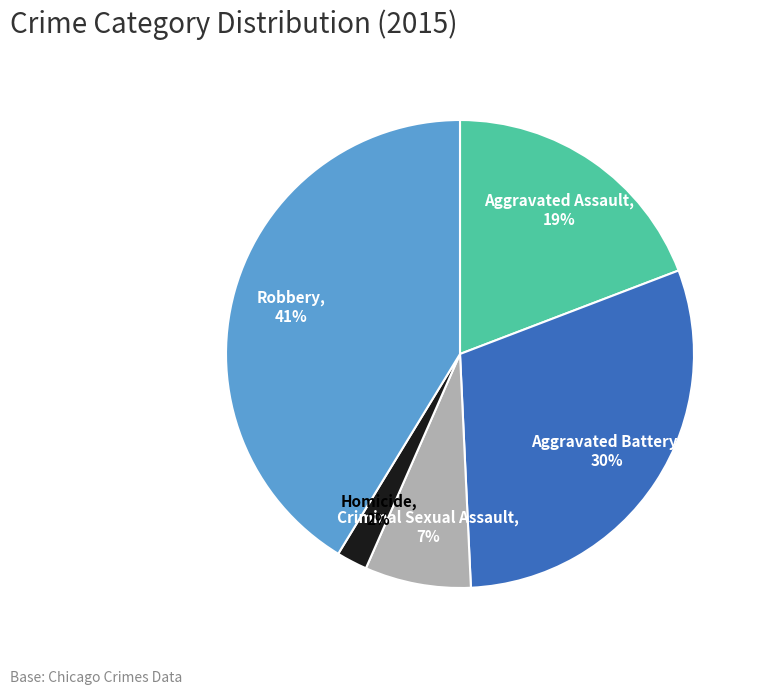

Count the number of slices in the pie.

5